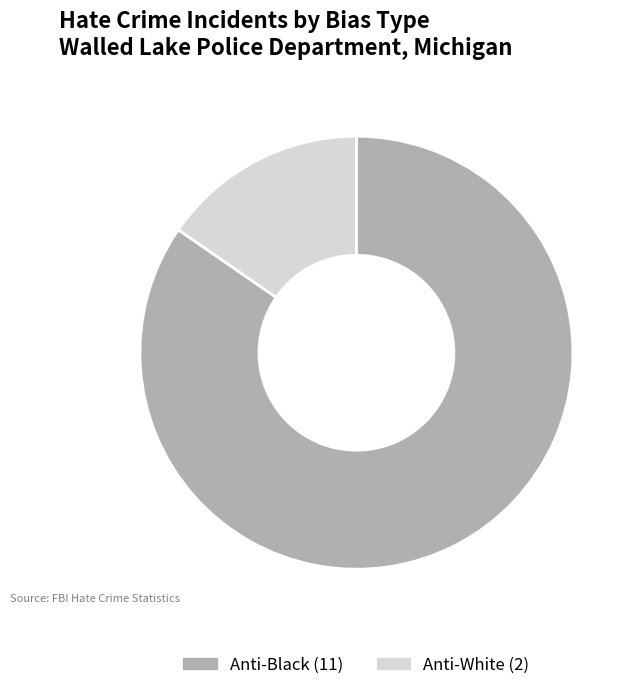

How many slices are in this pie chart?

2